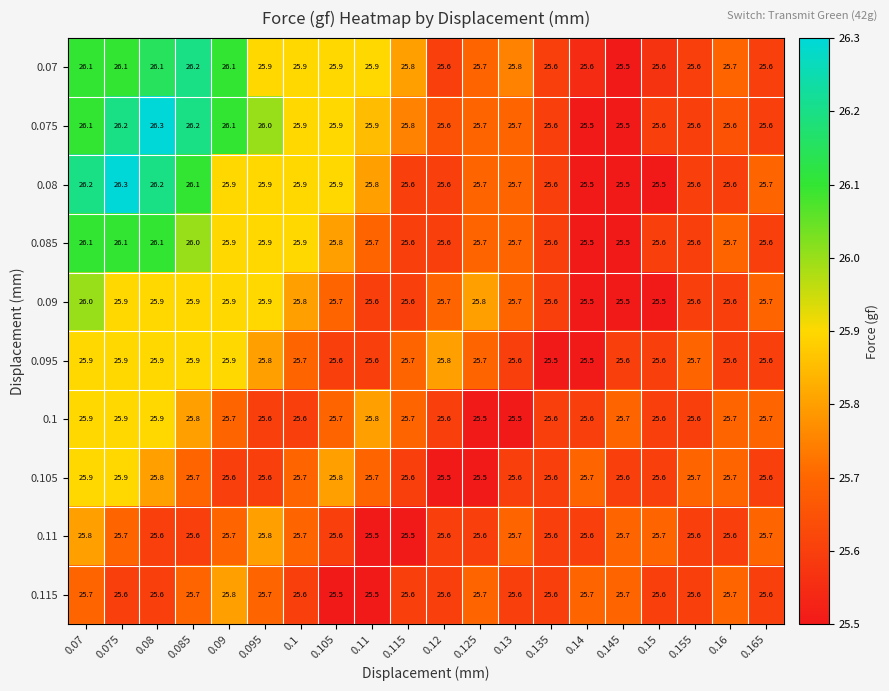

Is the value of 0.115 at 0.11 greater than the value of 0.095 at 0.11?

No